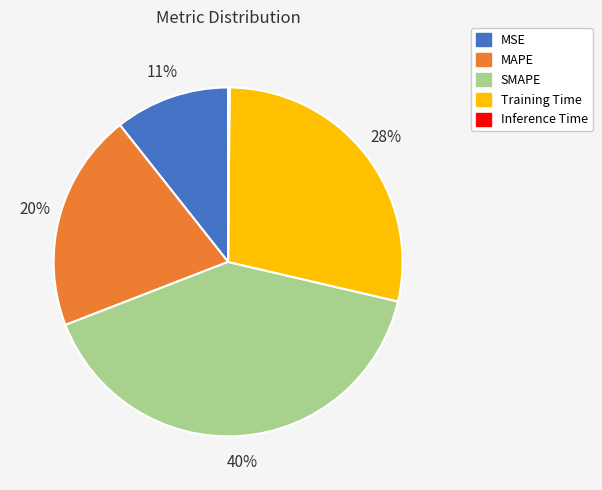

Which has a higher value, SMAPE or MAPE?

SMAPE